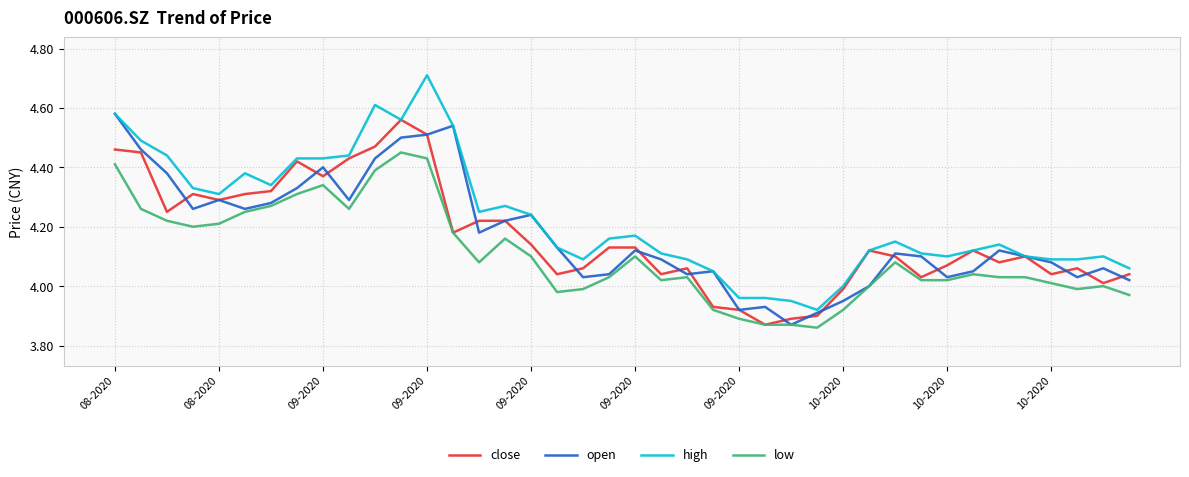

True or false: low and high cross at least once.

False